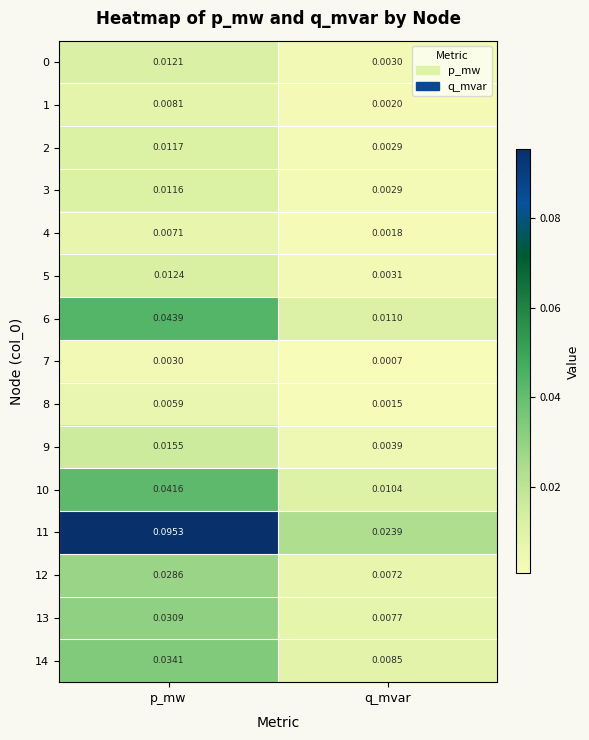

At which label is 5 closest to 0?

q_mvar